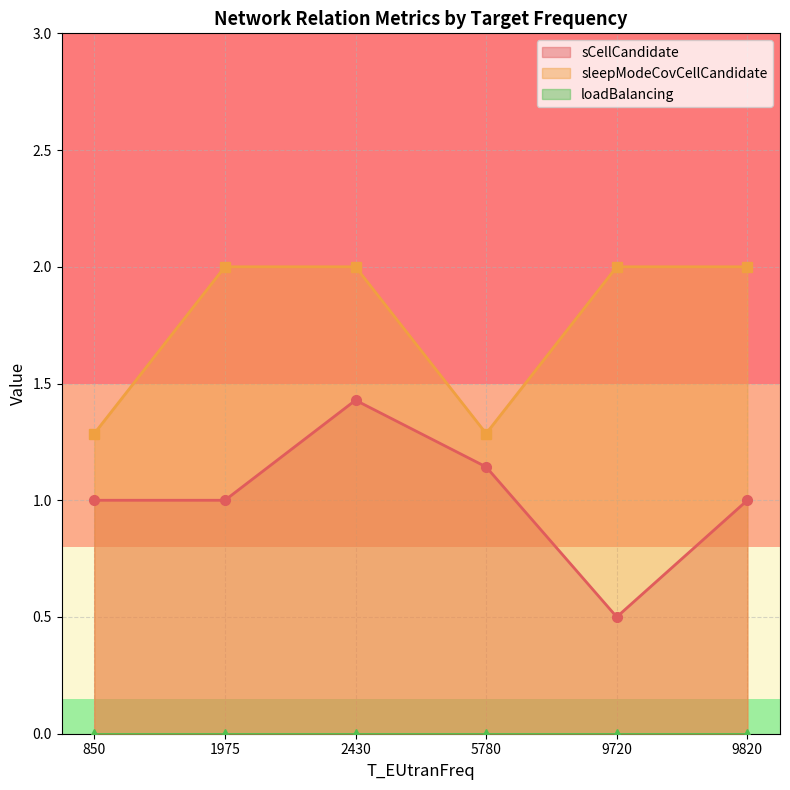

What are all the series names shown in the legend?

loadBalancing, sCellCandidate, sleepModeCovCellCandidate